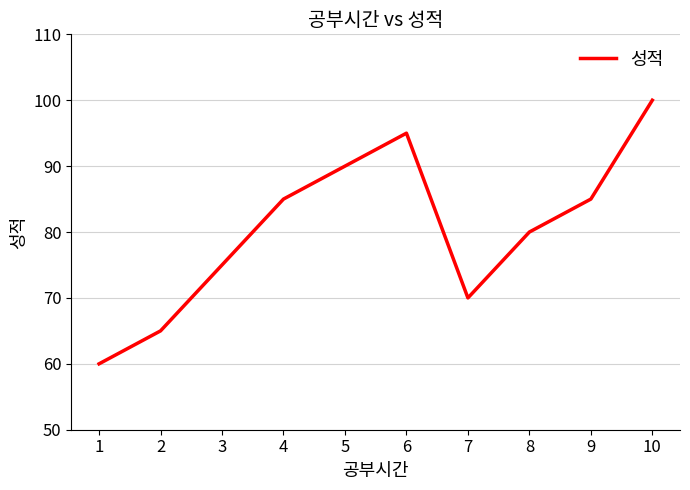

The chart shows a value of 147 at 9. True or false?

False